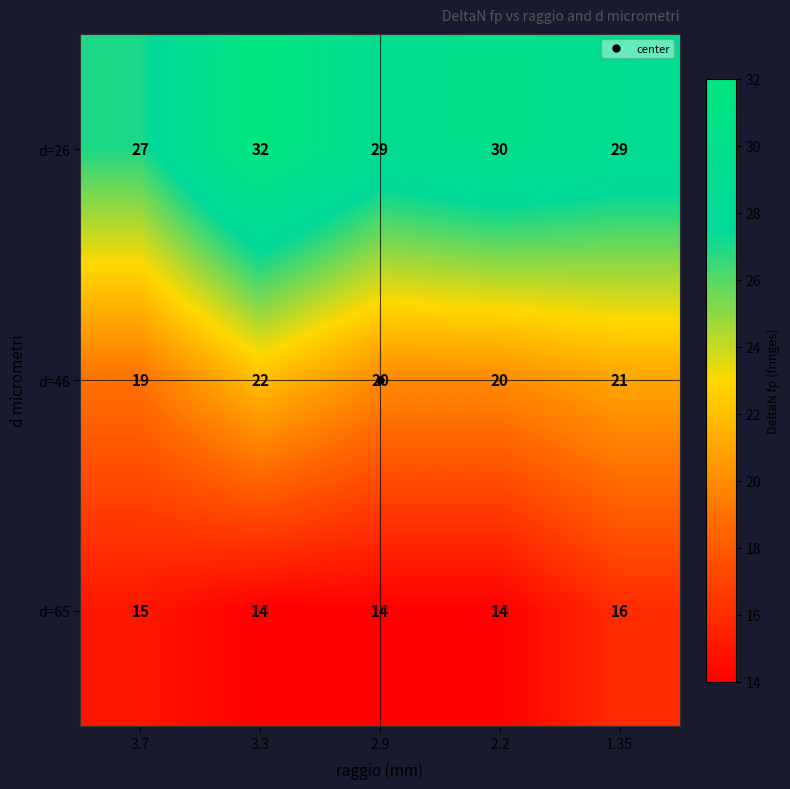

Read the d=65 value at 3.3.

14